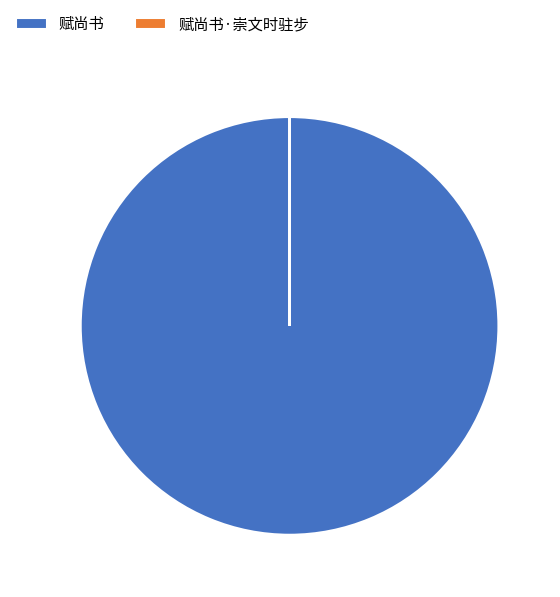

What is the largest slice in the pie chart?

赋尚书